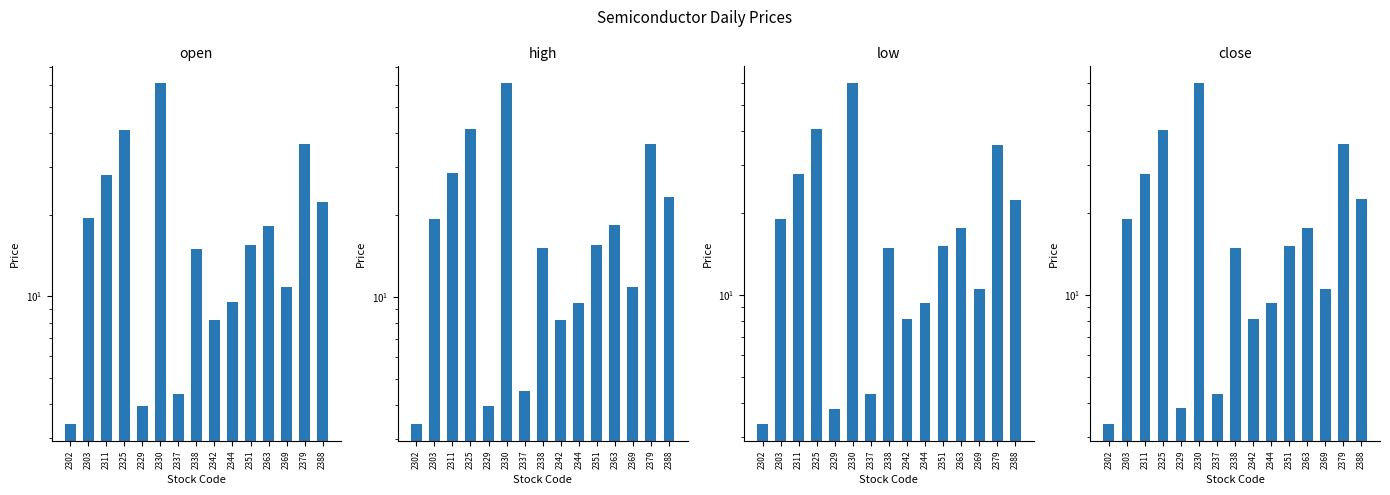

List the labels in order of close value, largest first.

2330, 2325, 2379, 2311, 2388, 2303, 2363, 2351, 2338, 2369, 2344, 2342, 2337, 2329, 2302